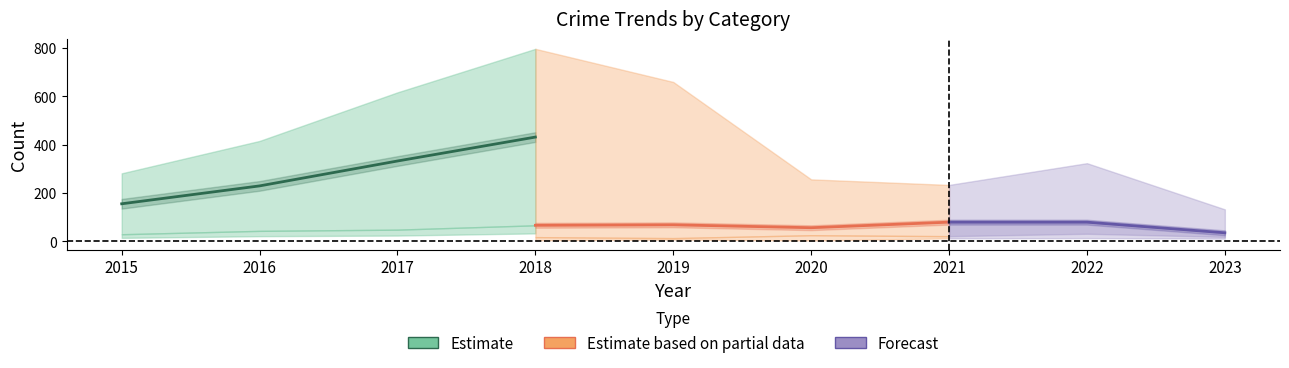

The value of Total at 2021 is 234. True or false?

True